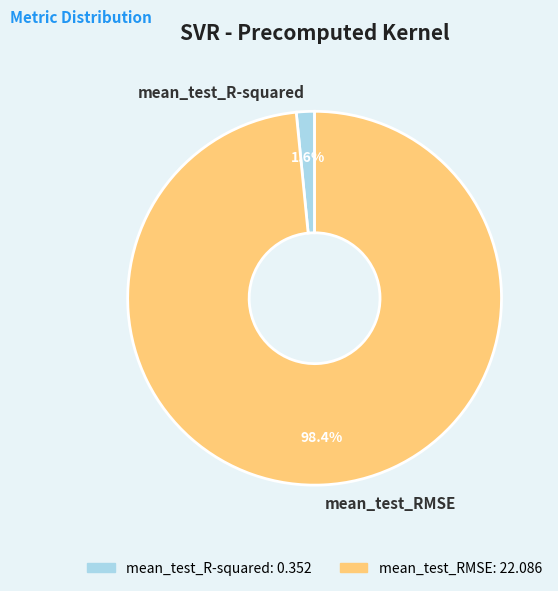

Which category has the smallest portion of the pie?

mean_test_R-squared